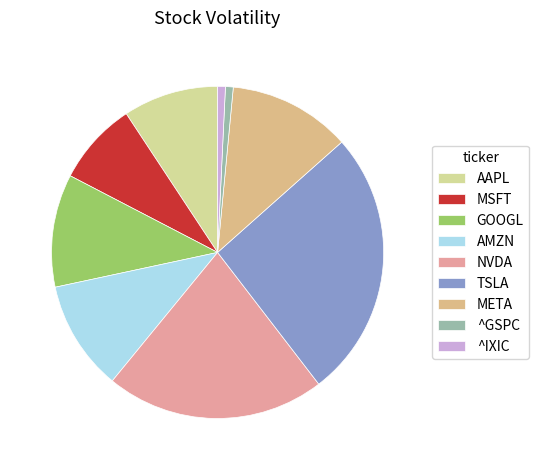

Which has a higher value, ^IXIC or ^GSPC?

^IXIC